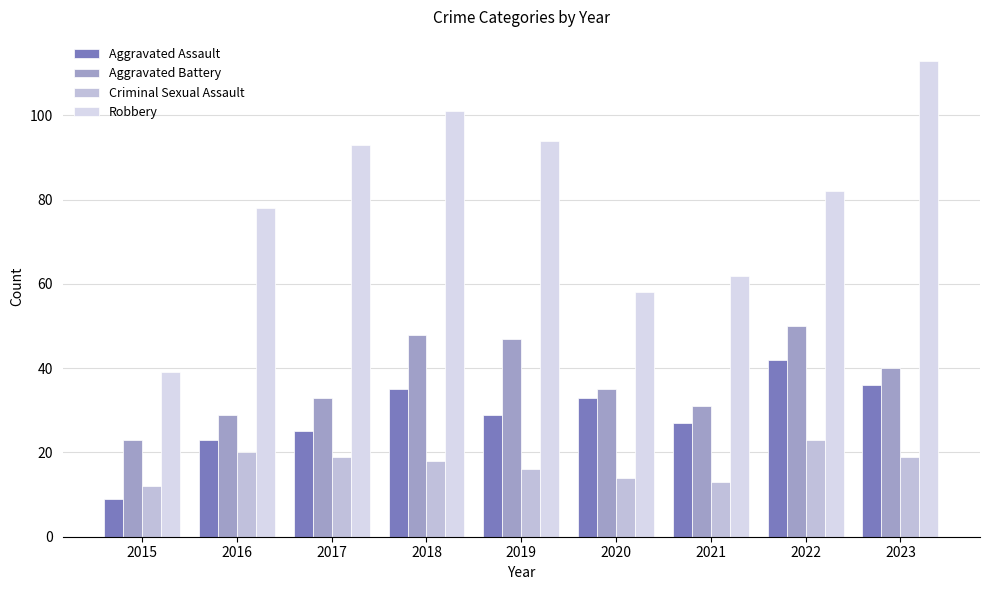

Are the bars grouped side by side (vs. stacked)?

Yes